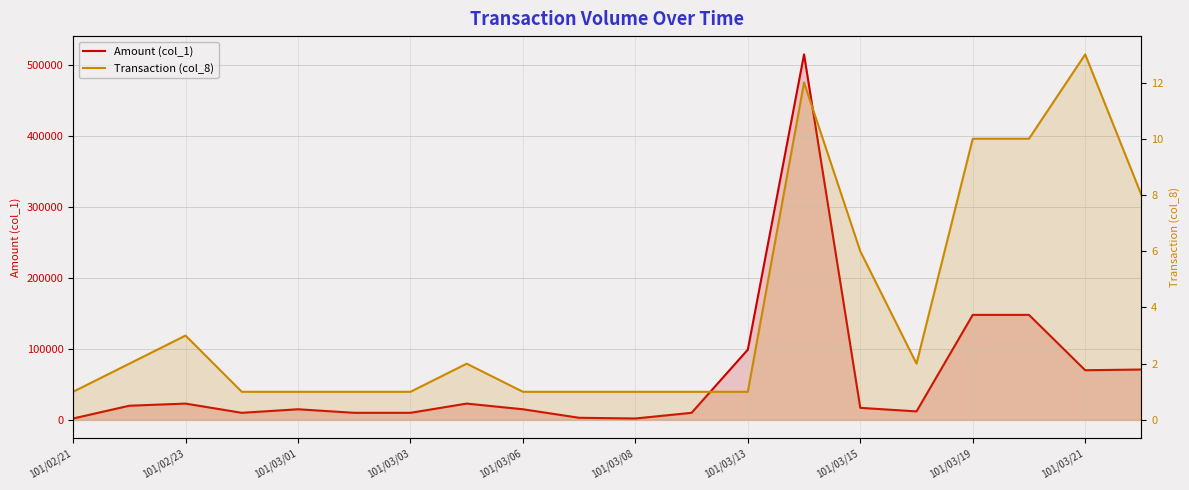

True or false: Transaction (col_8) and Amount (col_1) cross at least once.

False